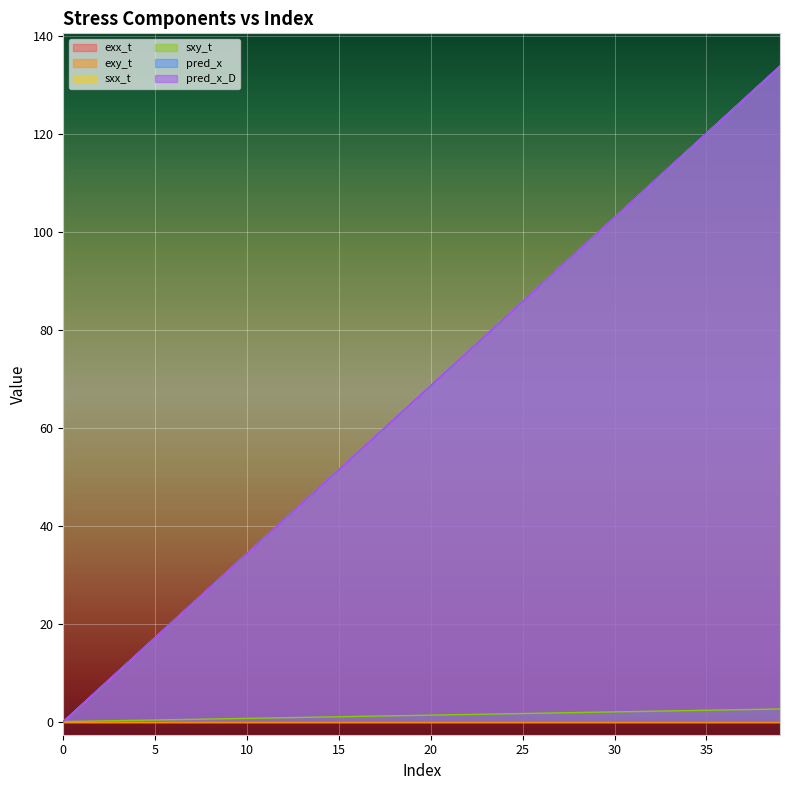

Which series has the largest total across all categories?

pred_x